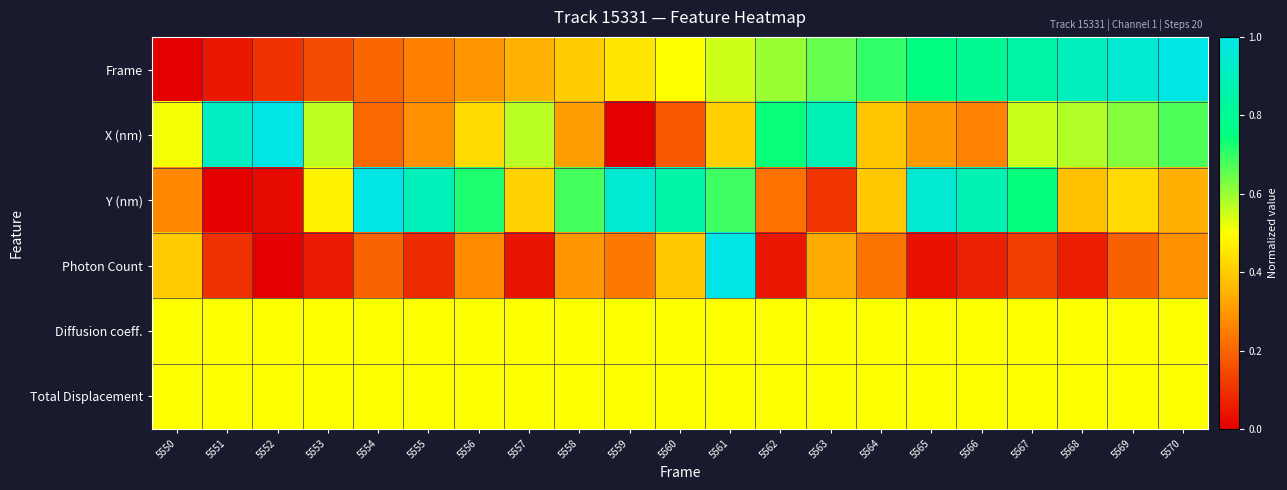

Reading right to left, transcribe all the data shown in this chart.

Frame: 5570=1.0	5569=0.9	5568=0.9	5567=0.8	5566=0.8	5565=0.8	5564=0.7	5563=0.7	5562=0.6	5561=0.6	5560=0.5	5559=0.5	5558=0.4	5557=0.3	5556=0.3	5555=0.2	5554=0.2	5553=0.1	5552=0.1	5551=0.1	5550=0.0
X (nm): 5570=0.7	5569=0.6	5568=0.6	5567=0.6	5566=0.3	5565=0.3	5564=0.4	5563=0.9	5562=0.7	5561=0.4	5560=0.2	5559=0.0	5558=0.3	5557=0.6	5556=0.4	5555=0.3	5554=0.2	5553=0.6	5552=1.0	5551=0.9	5550=0.5
Y (nm): 5570=0.3	5569=0.4	5568=0.4	5567=0.7	5566=0.9	5565=1.0	5564=0.4	5563=0.1	5562=0.2	5561=0.7	5560=0.8	5559=1.0	5558=0.7	5557=0.4	5556=0.7	5555=0.9	5554=1.0	5553=0.5	5552=0.0	5551=0.0	5550=0.3
Photon Count: 5570=0.3	5569=0.2	5568=0.1	5567=0.1	5566=0.1	5565=0.0	5564=0.2	5563=0.3	5562=0.0	5561=1.0	5560=0.4	5559=0.2	5558=0.3	5557=0.0	5556=0.3	5555=0.1	5554=0.2	5553=0.1	5552=0.0	5551=0.1	5550=0.4
Diffusion coeff.: 5570=0.5	5569=0.5	5568=0.5	5567=0.5	5566=0.5	5565=0.5	5564=0.5	5563=0.5	5562=0.5	5561=0.5	5560=0.5	5559=0.5	5558=0.5	5557=0.5	5556=0.5	5555=0.5	5554=0.5	5553=0.5	5552=0.5	5551=0.5	5550=0.5
Total Displacement: 5570=0.5	5569=0.5	5568=0.5	5567=0.5	5566=0.5	5565=0.5	5564=0.5	5563=0.5	5562=0.5	5561=0.5	5560=0.5	5559=0.5	5558=0.5	5557=0.5	5556=0.5	5555=0.5	5554=0.5	5553=0.5	5552=0.5	5551=0.5	5550=0.5